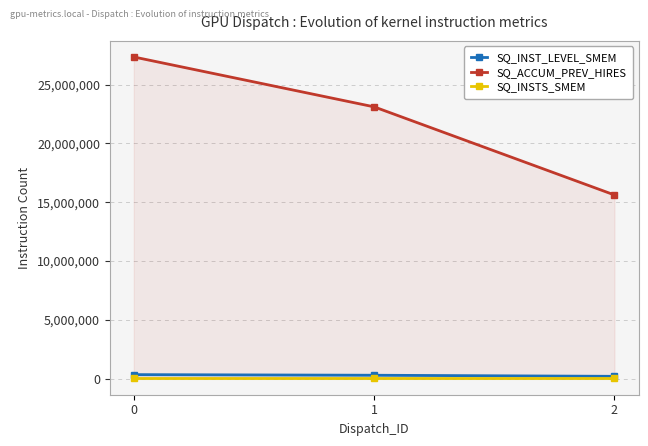

Reading left to right, list all the values displayed in this chart.

SQ_INST_LEVEL_SMEM: 0=341158	1=288638	2=195816
SQ_ACCUM_PREV_HIRES: 0=27350288	1=23108600	2=15617512
SQ_INSTS_SMEM: 0=65536	1=65536	2=65536